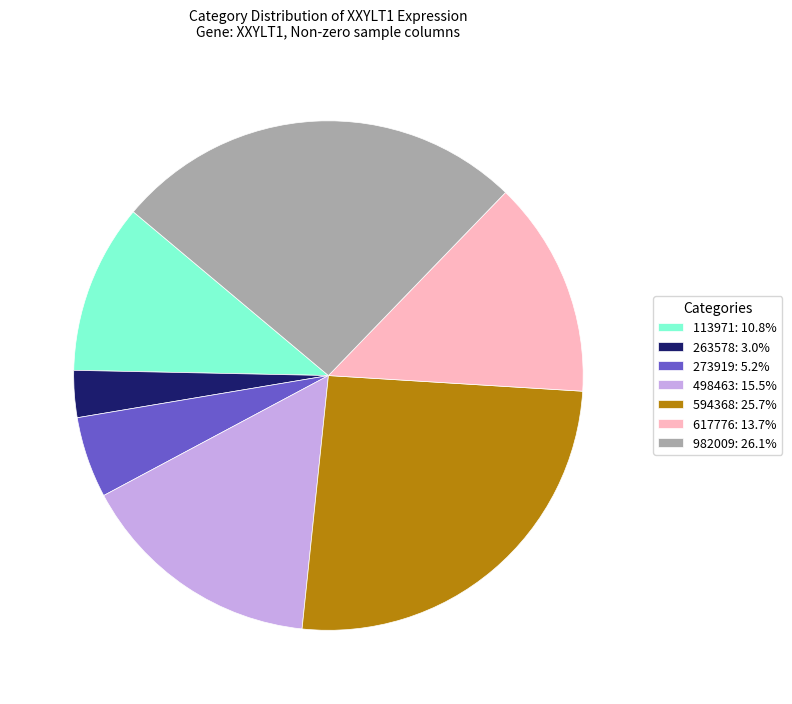

Approximately how many times larger is the value at 982009: 26.1% compared to 498463: 15.5%?

1.7